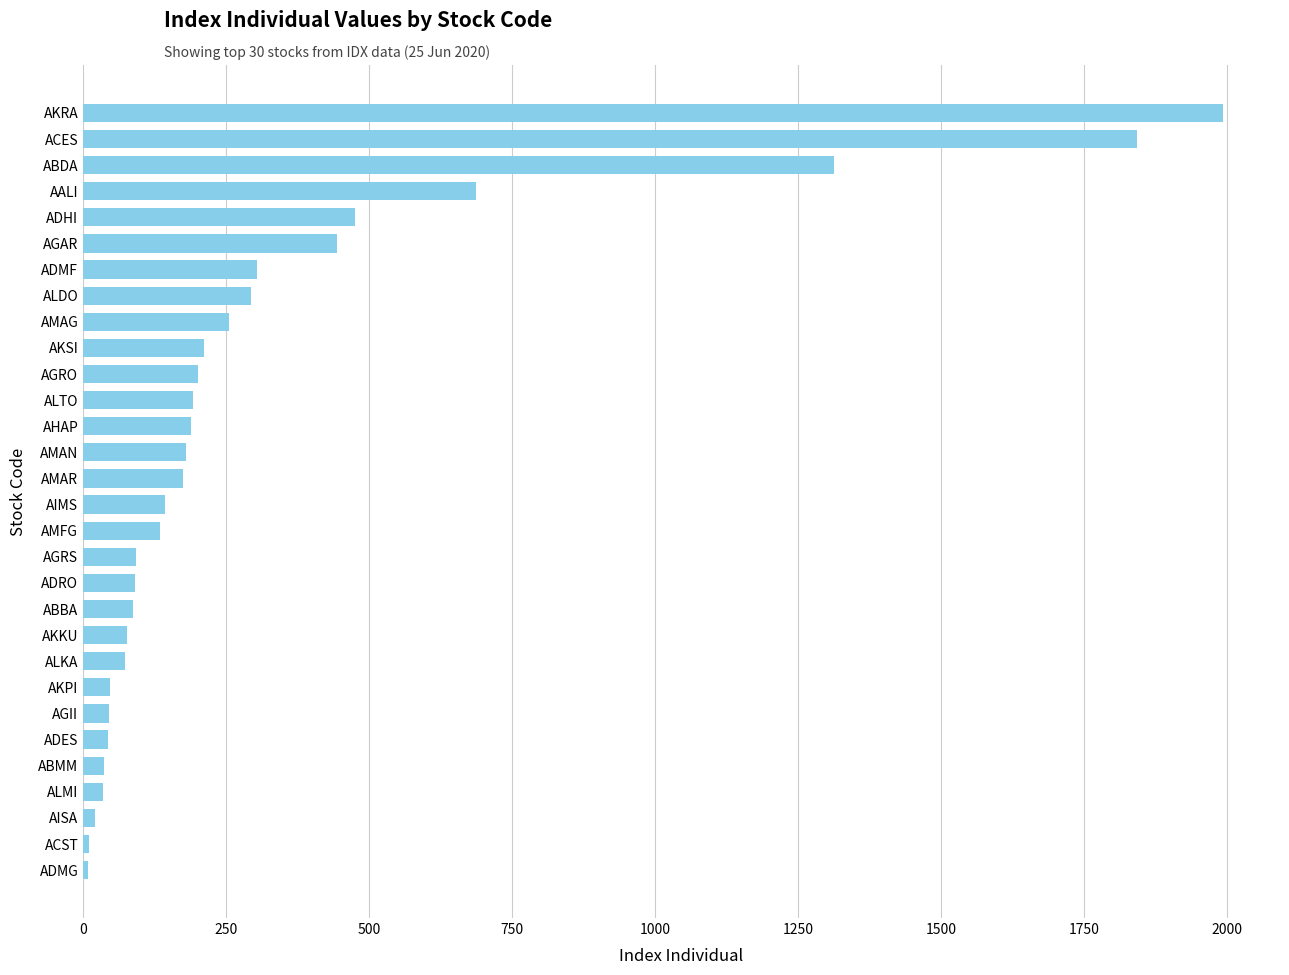

Is it true that the value at AMAR is 174.7?

True